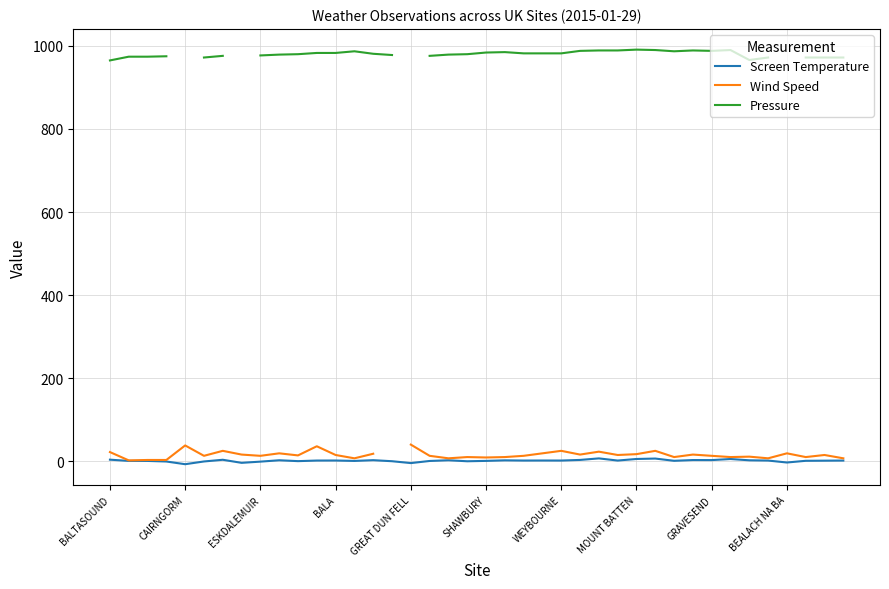

What is the difference between the Screen Temperature values at MOUNT BATTEN and BALTASOUND?

1.7